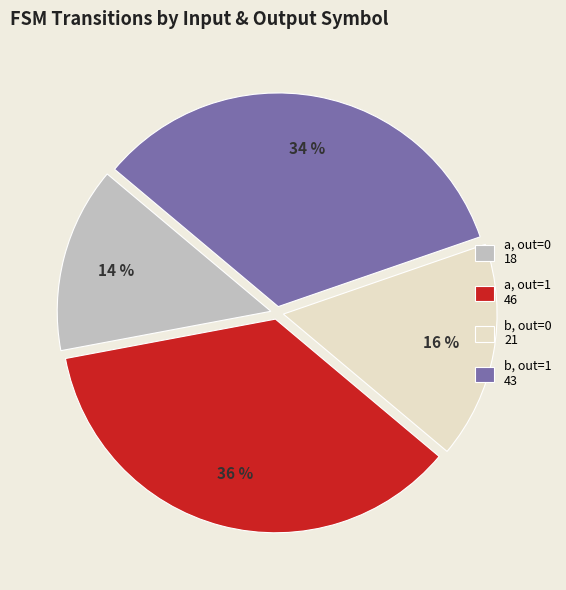

To the nearest percent, what percentage of the pie is a, out=0 18?

14%